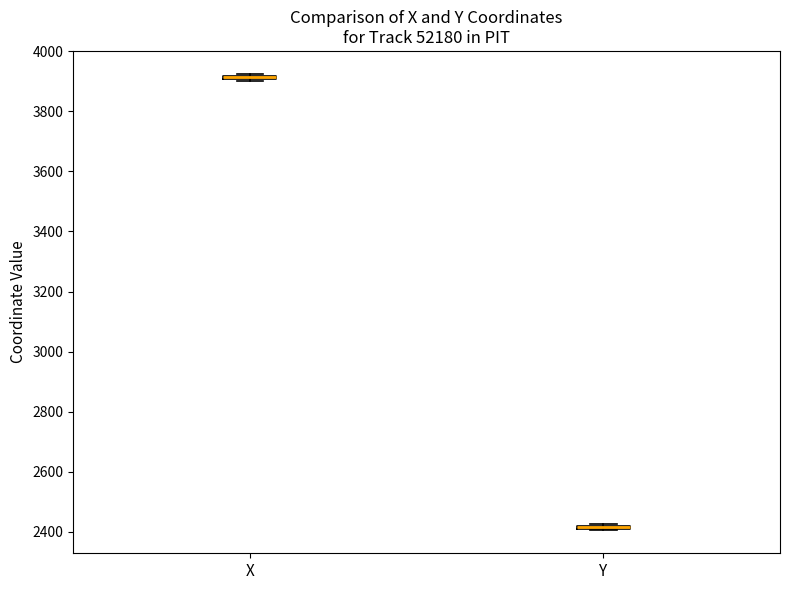

Where is the upper edge of the box for X on the y-axis? The values are not printed on the chart, so give them approximately, as read against the axis.

3920